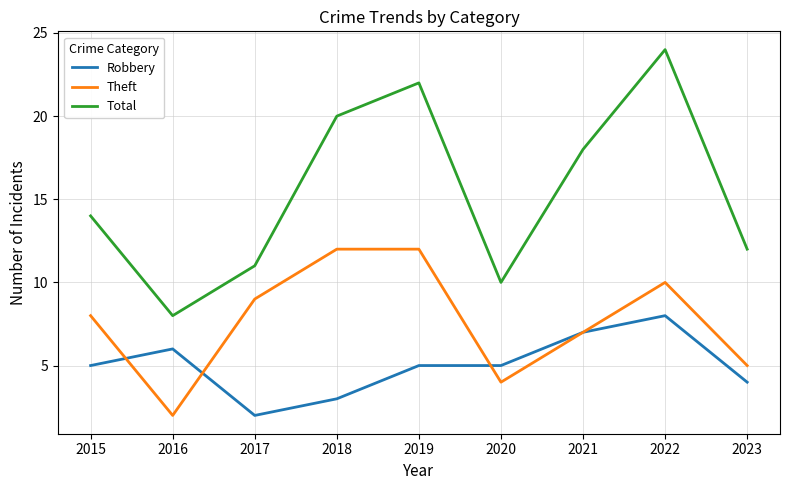

Which series has the widest spread of values?

Total